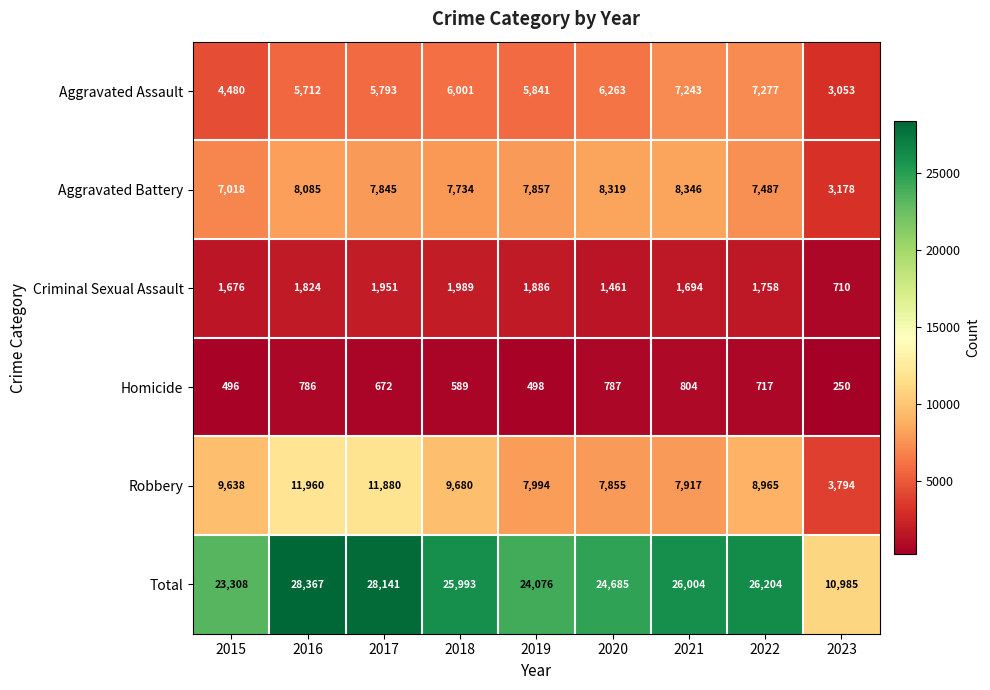

How many series are shown in this chart?

6